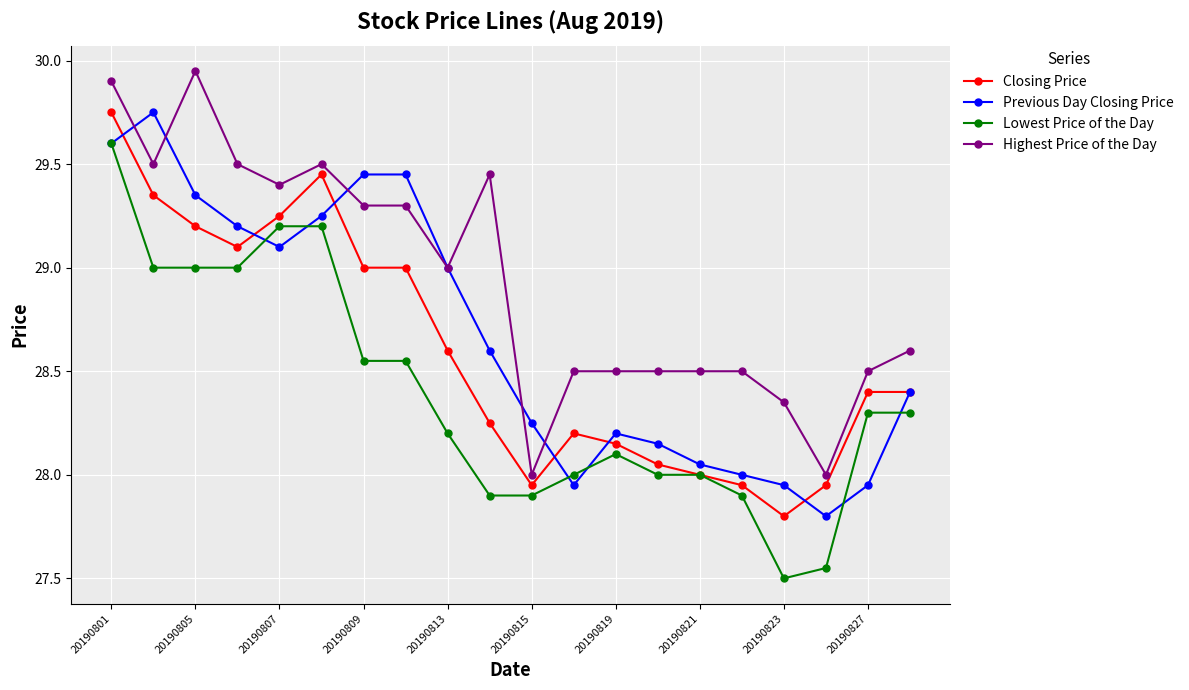

Count the Highest Price of the Day values in the range 28 to 29.

11